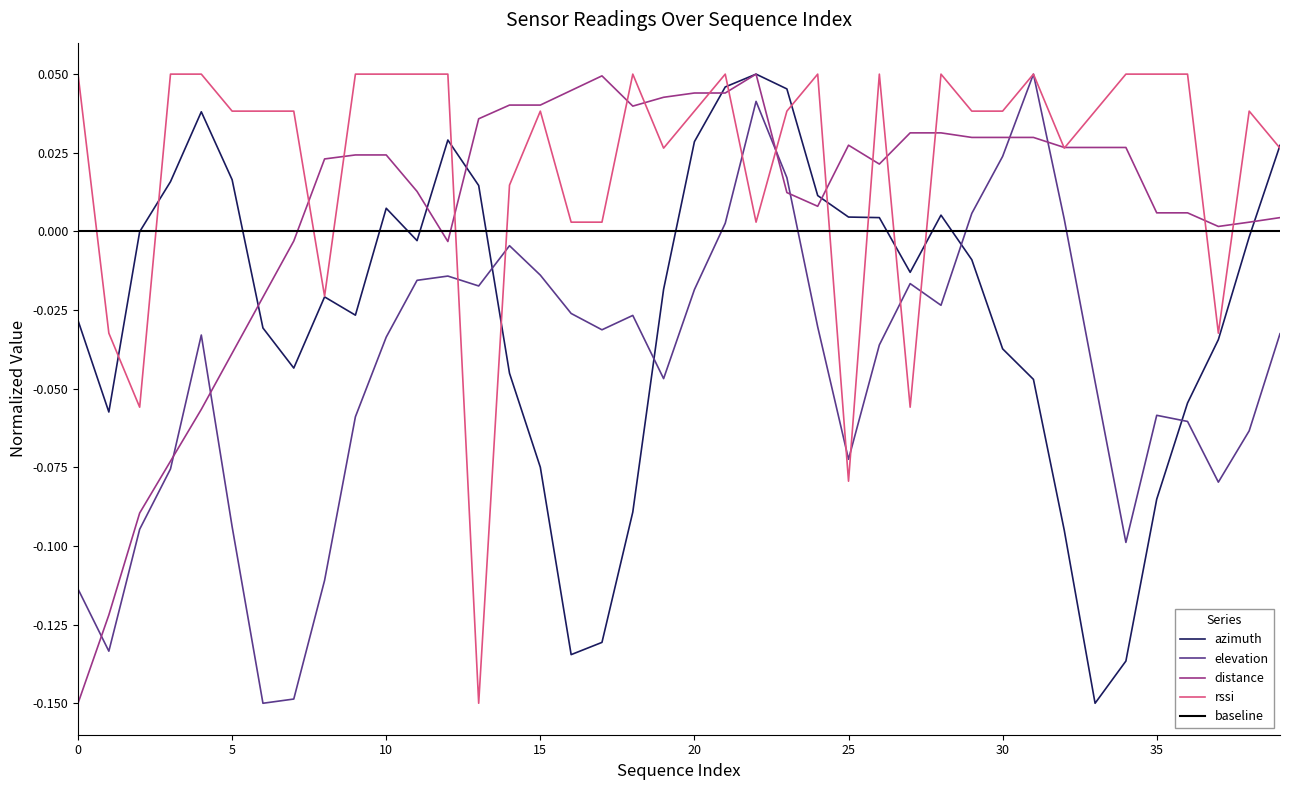

Which series ends up on top after the final intersection of azimuth and distance?

azimuth